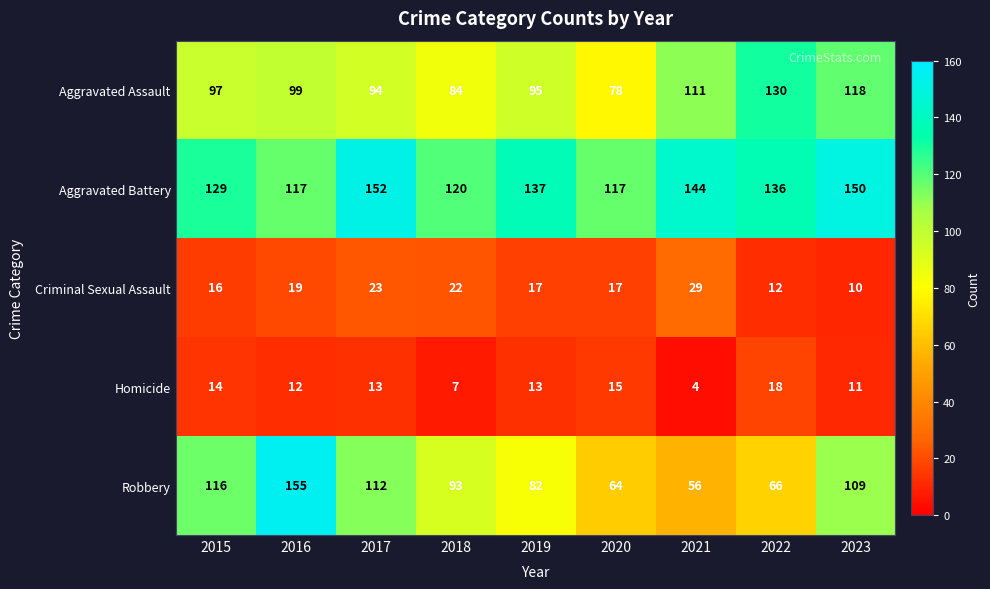

What is the total value across all series at 2023?

398